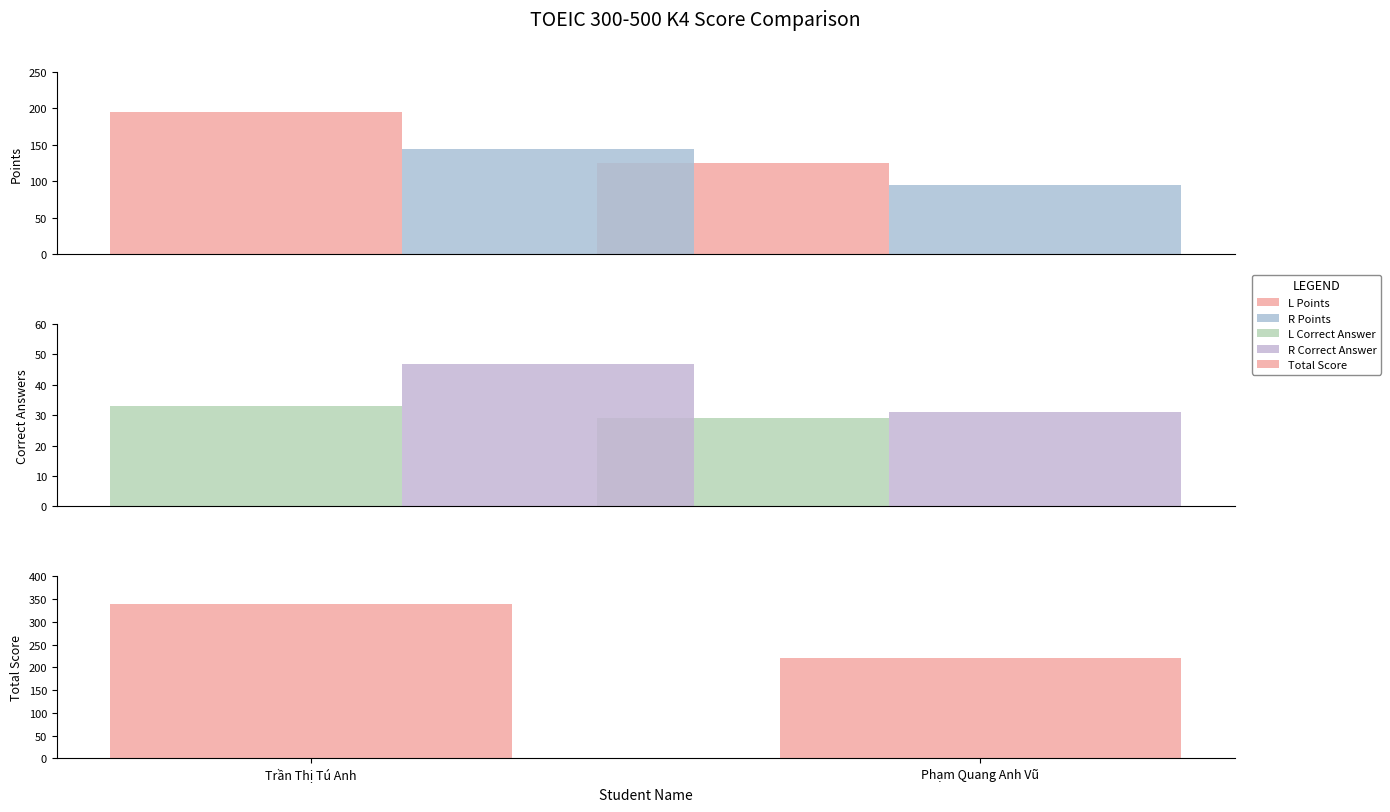

Is it true that Total Score equals 340 at Trần Thị Tú Anh?

True